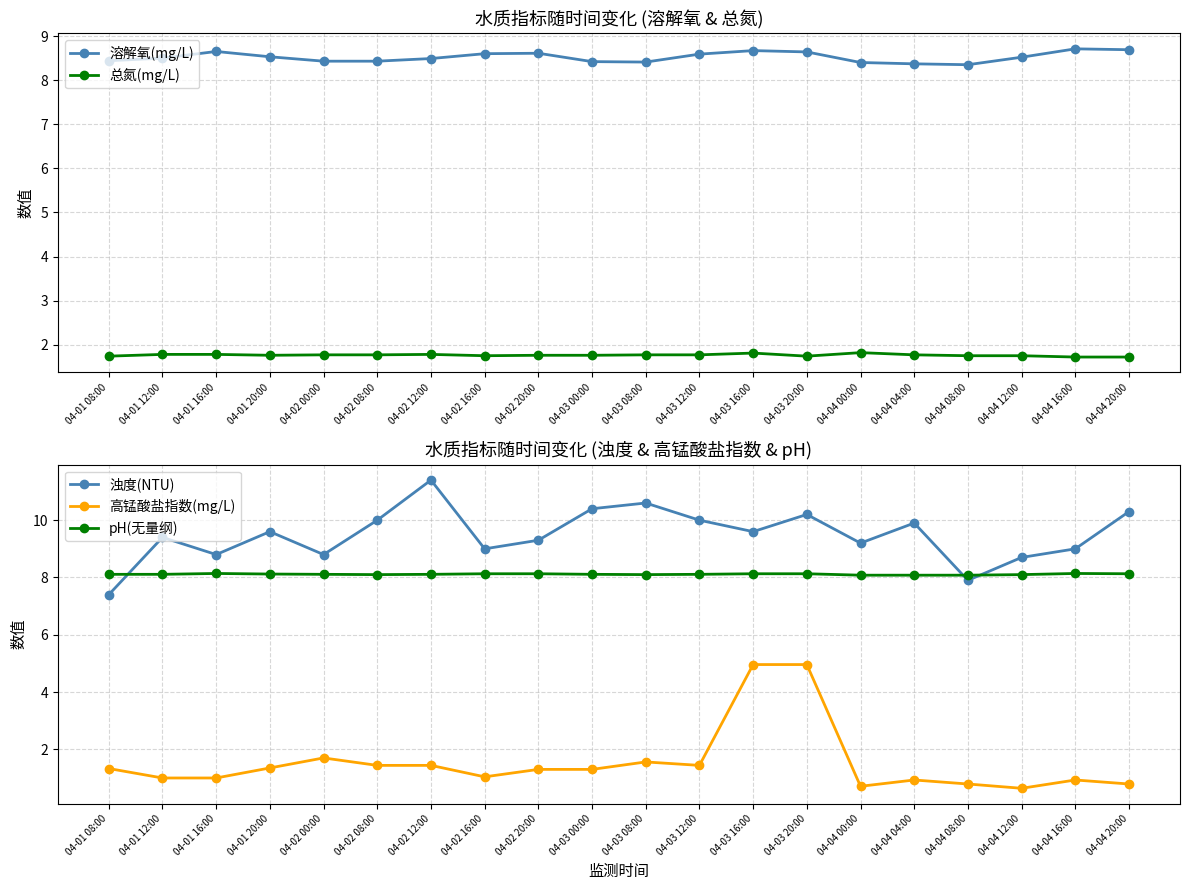

What position from the left is 04-04 04:00?

16